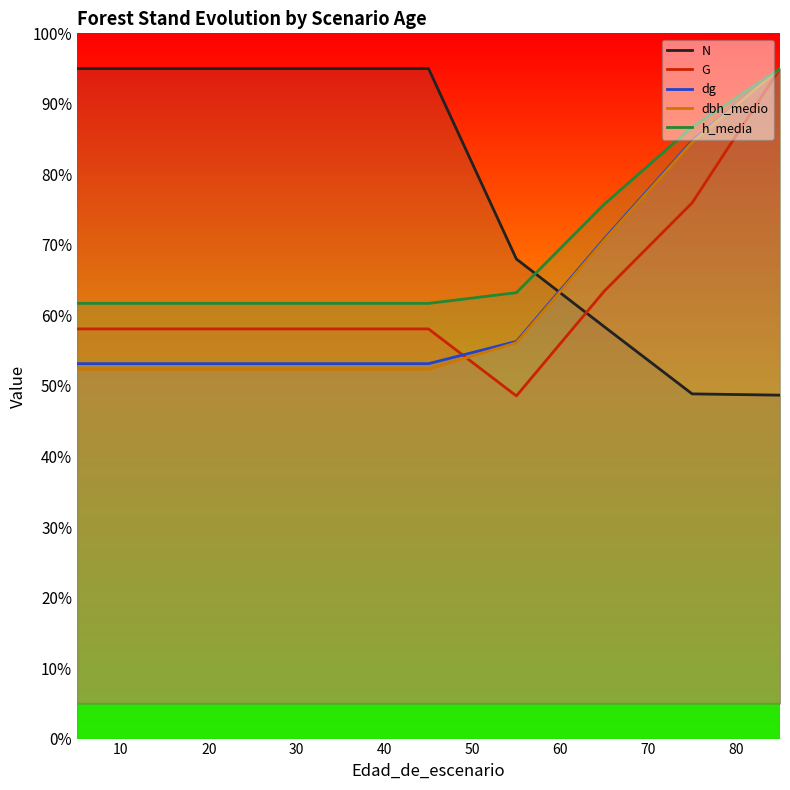

How many intersections are there between N and dbh_medio?

1